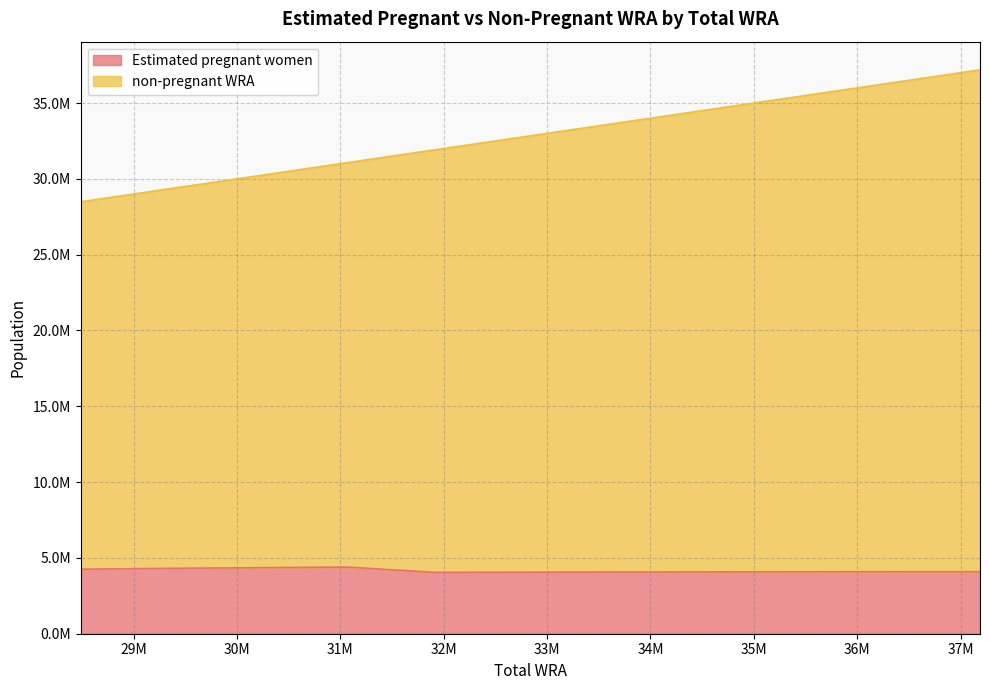

How many values in the Estimated pregnant women series exceed 4090564?

6